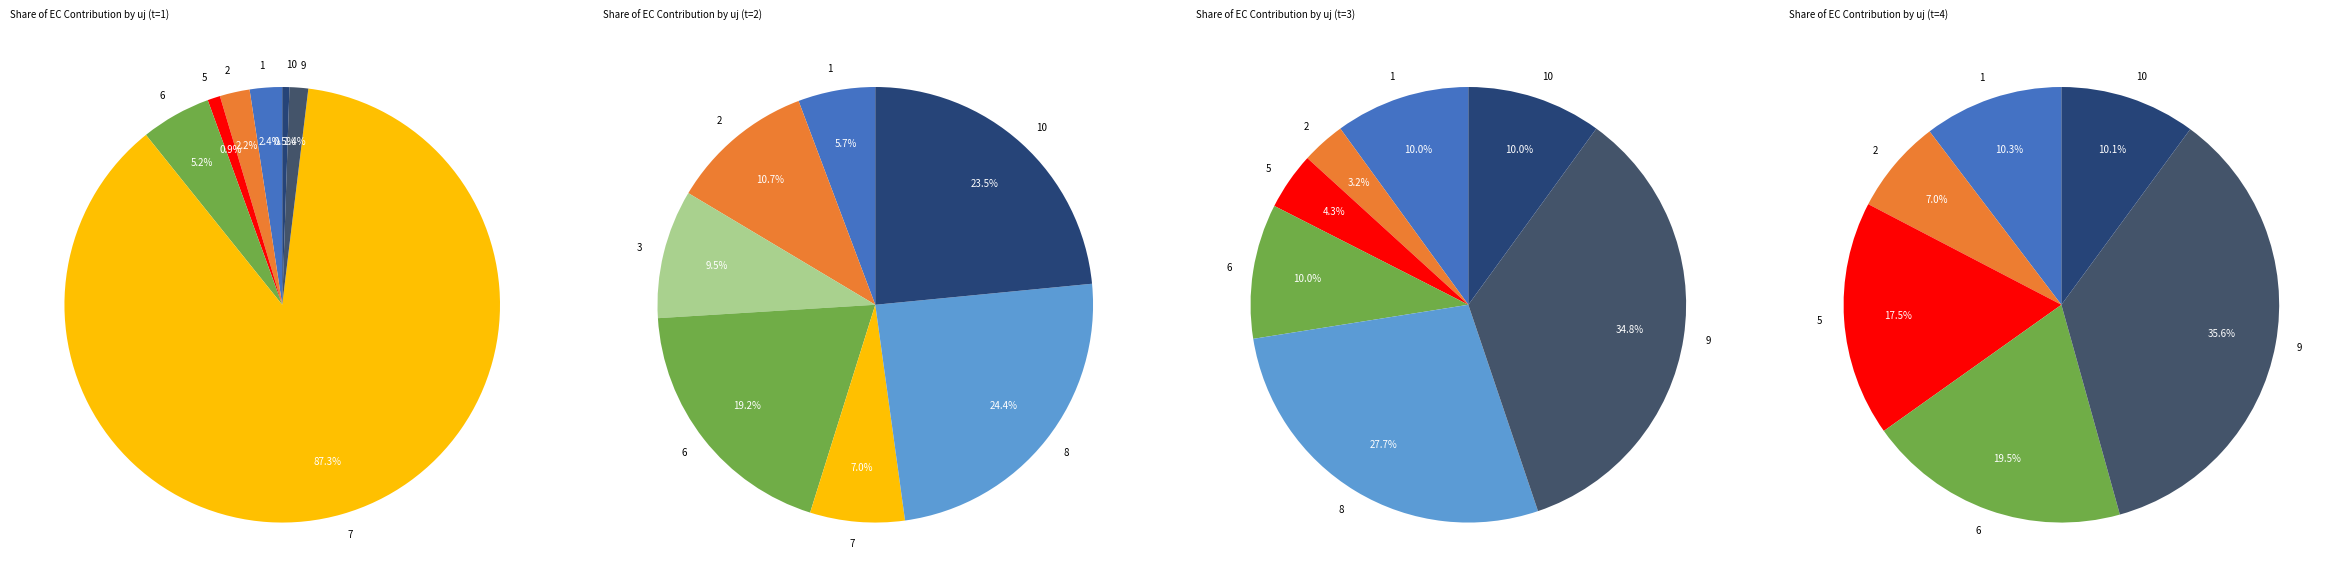

Which category has the biggest portion of the pie?

9